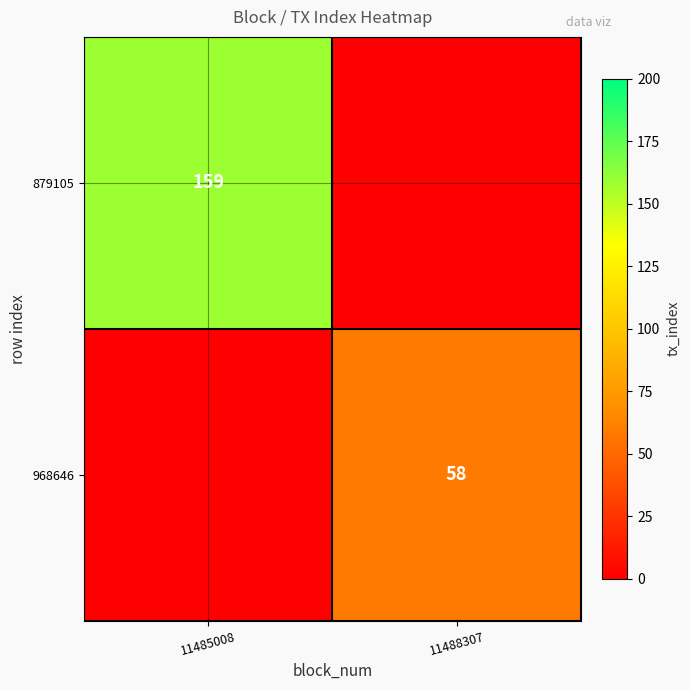

The value of 879105 at 11485008 is 159. True or false?

True